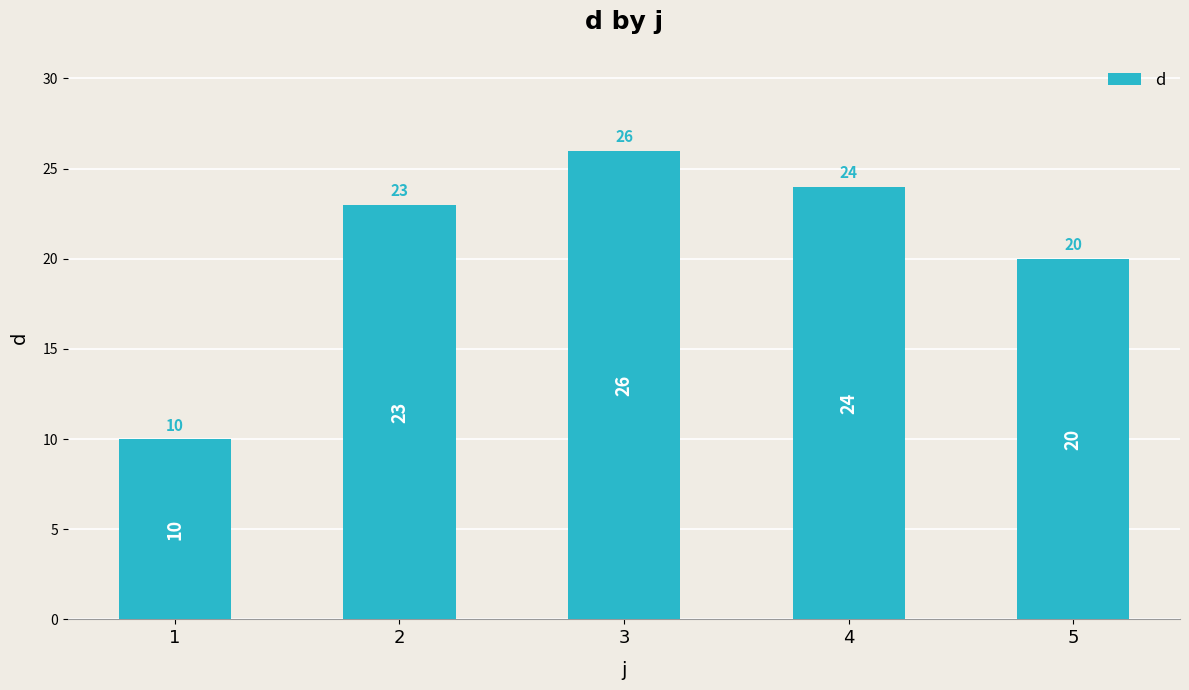

How many data points are less than 23?

2